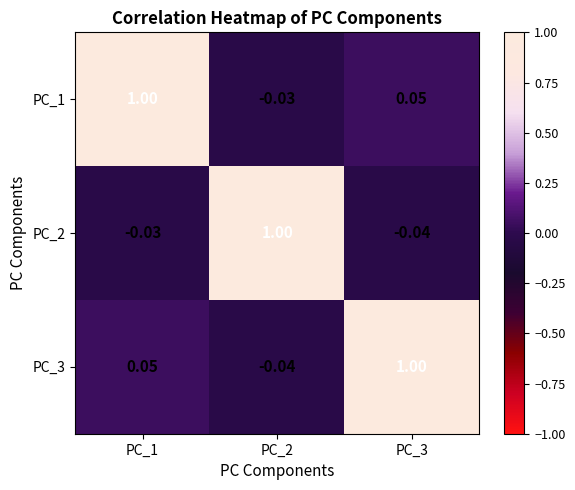

Is the value of PC_3 at PC_3 greater than the value of PC_1 at PC_2?

Yes